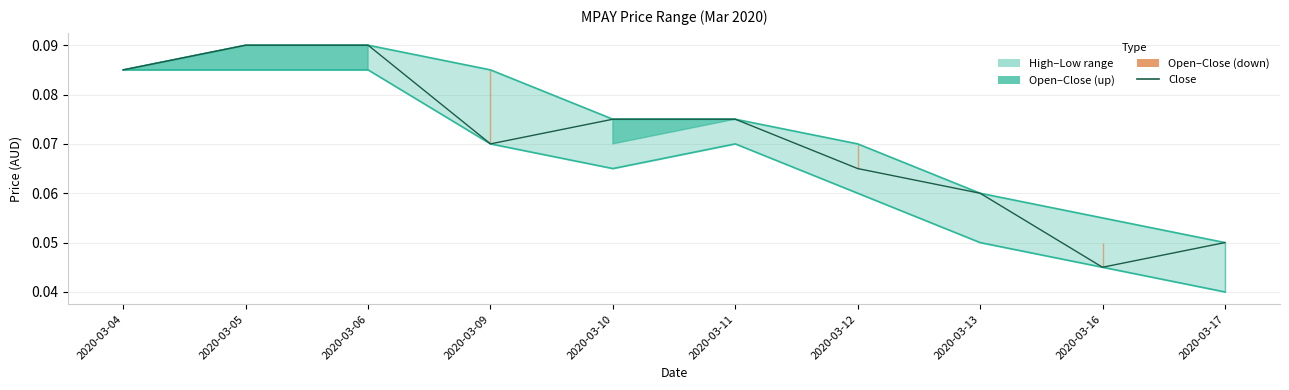

Reading left to right, what are all the values shown in this chart?

high: 0.1	0.1	0.1	0.1	0.1	0.1	0.1	0.1	0.1	0.1
low: 0.1	0.1	0.1	0.1	0.1	0.1	0.1	0.1	0.0	0.0
close: 0.1	0.1	0.1	0.1	0.1	0.1	0.1	0.1	0.0	0.1